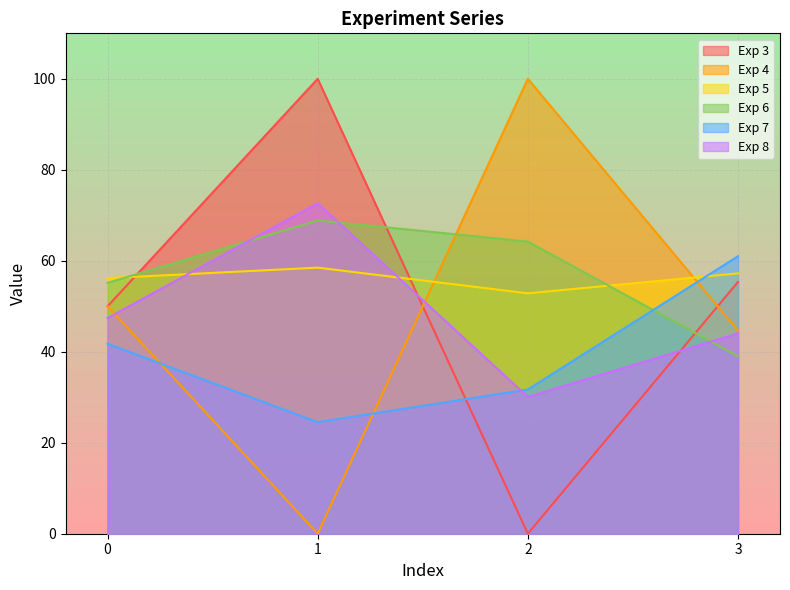

How many interior local valleys does the Exp 3 series have?

1